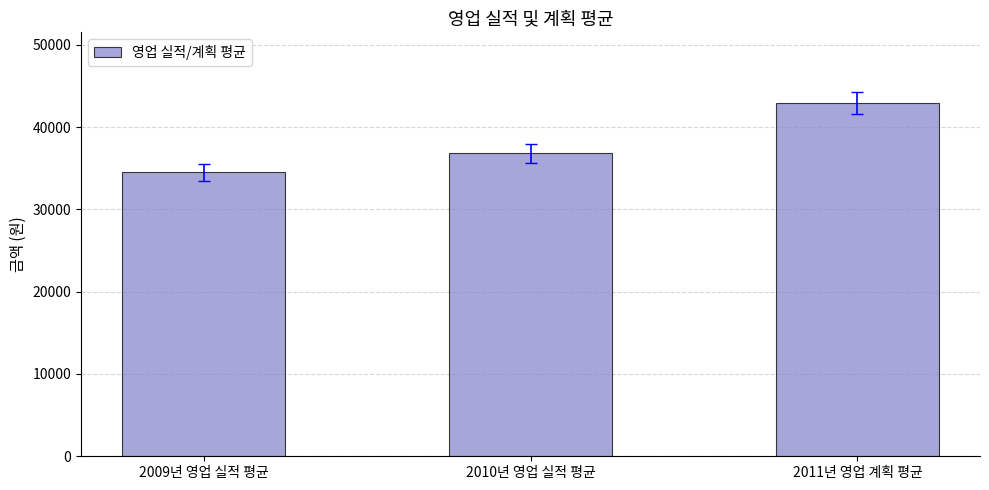

Reading right to left, extract all data points from this chart.

2011년 영업 계획 평균=42933.3	2010년 영업 실적 평균=36800.0	2009년 영업 실적 평균=34500.0